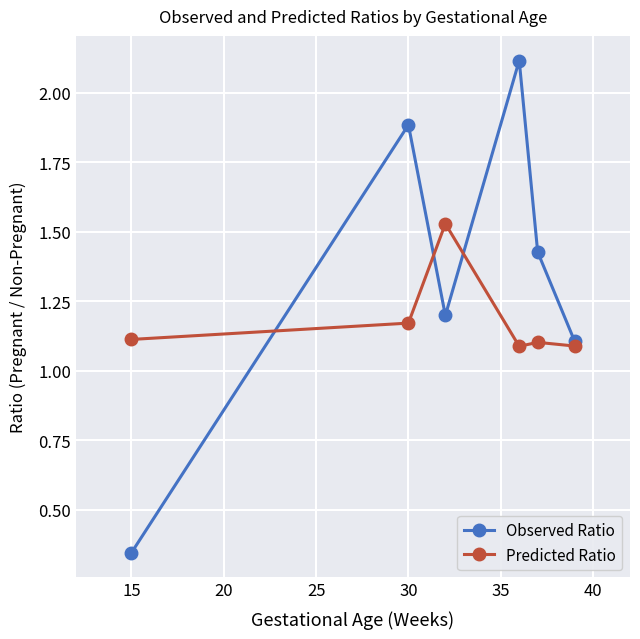

Count the Predicted Ratio values in the range 1 to 2.

6